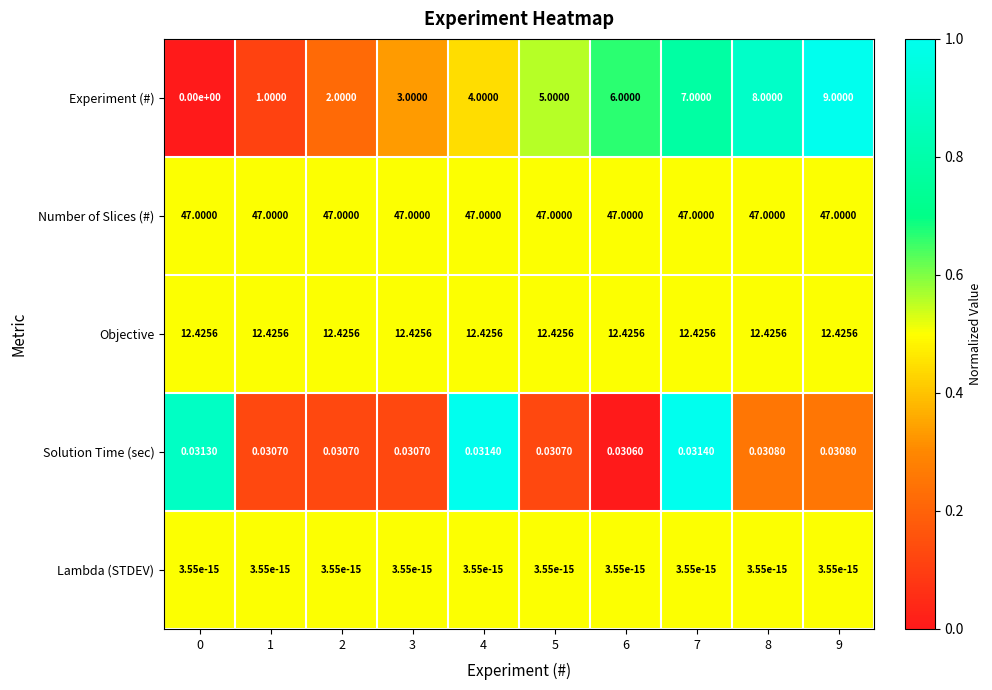

What is the total value across all series at 9?

68.5